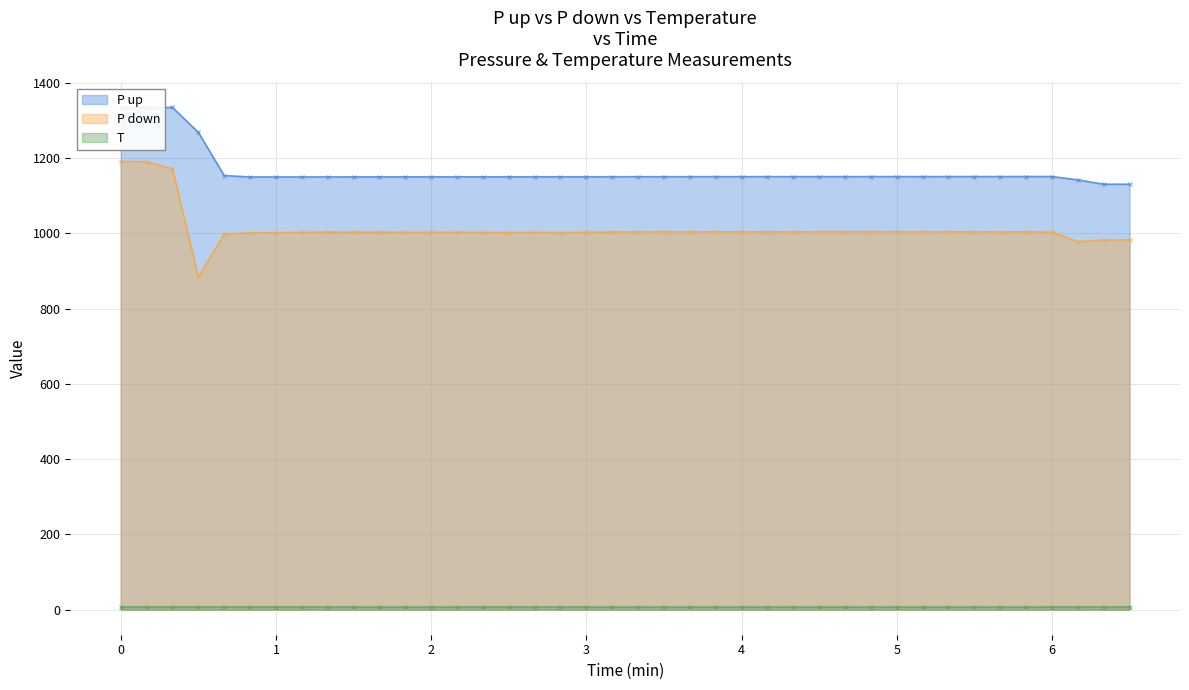

True or false: T has more than 2 interior local peaks.

True